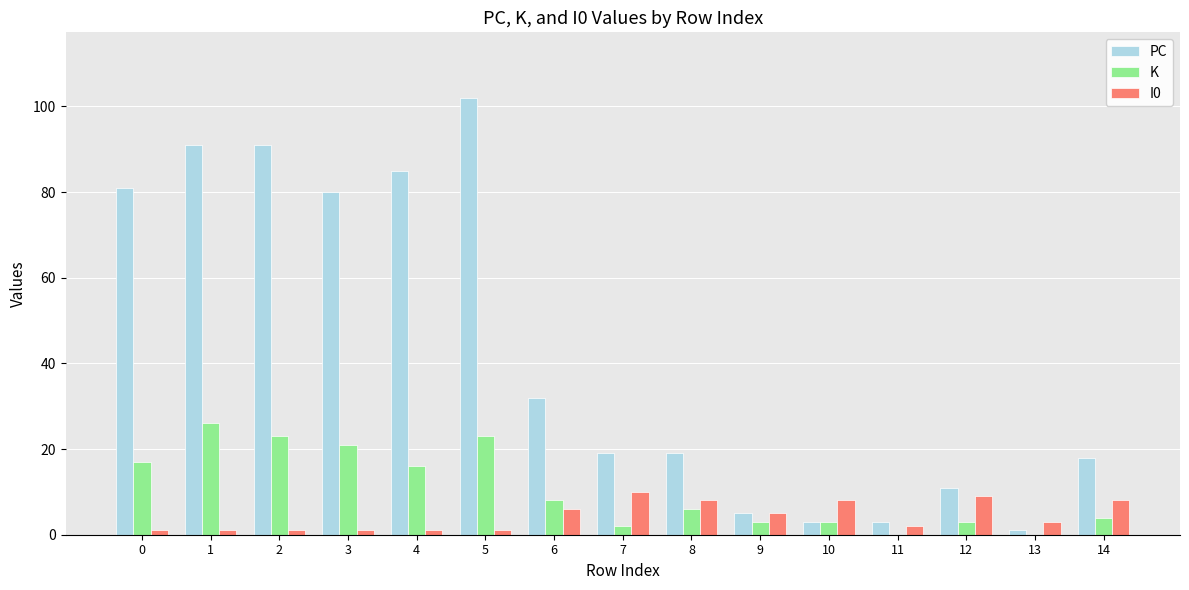

The PC series shows 11 at 12. True or false?

True